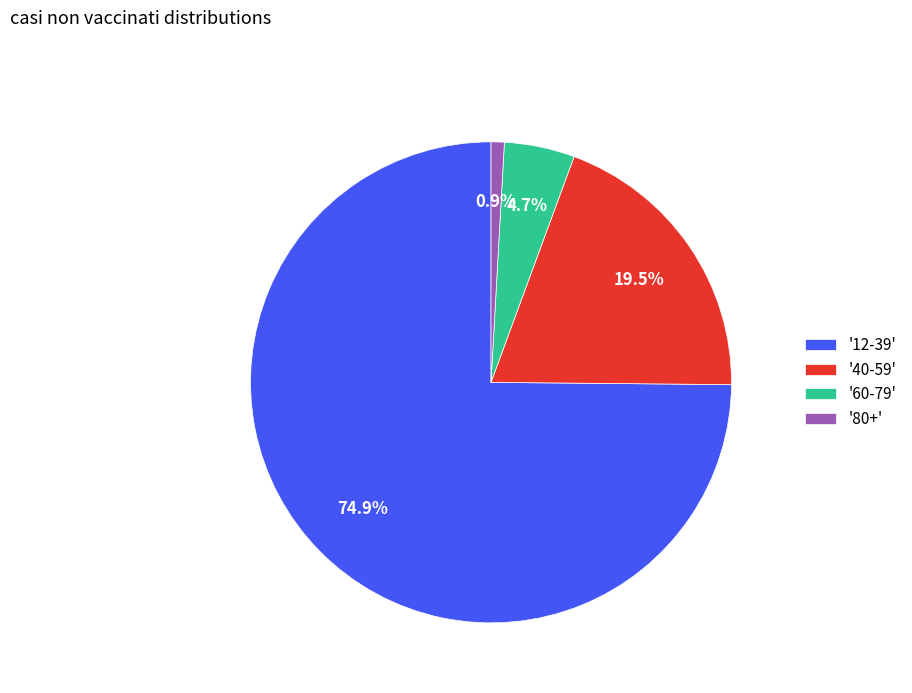

Rank the categories by value from highest to lowest.

'12-39', '40-59', '60-79', '80+'